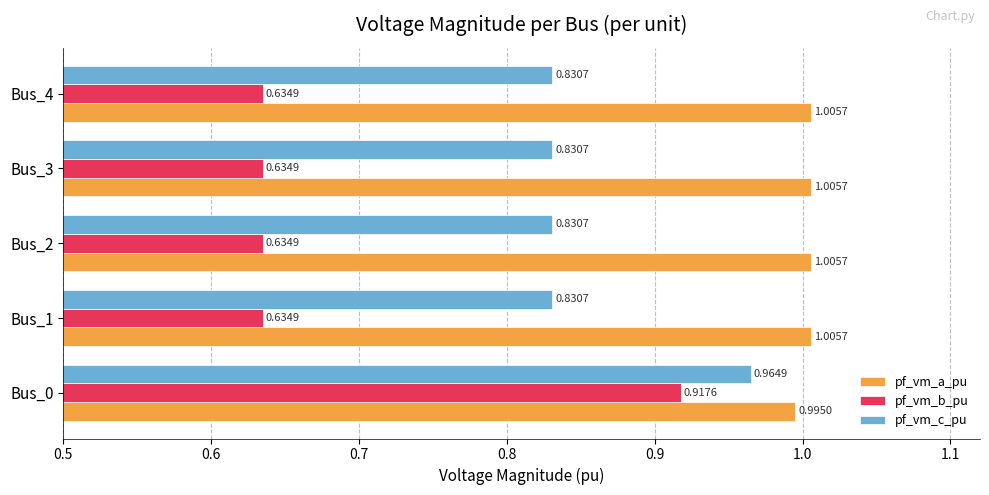

Rank the series by their average value, from lowest to highest.

pf_vm_b_pu, pf_vm_c_pu, pf_vm_a_pu